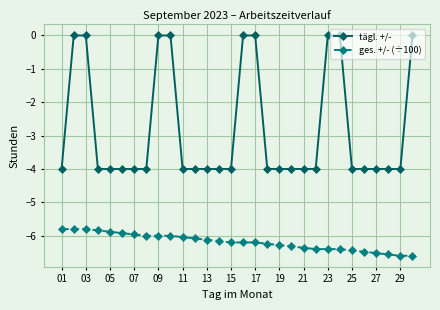

True or false: ges. +/- (÷100) and tägl. +/- cross at least once.

False